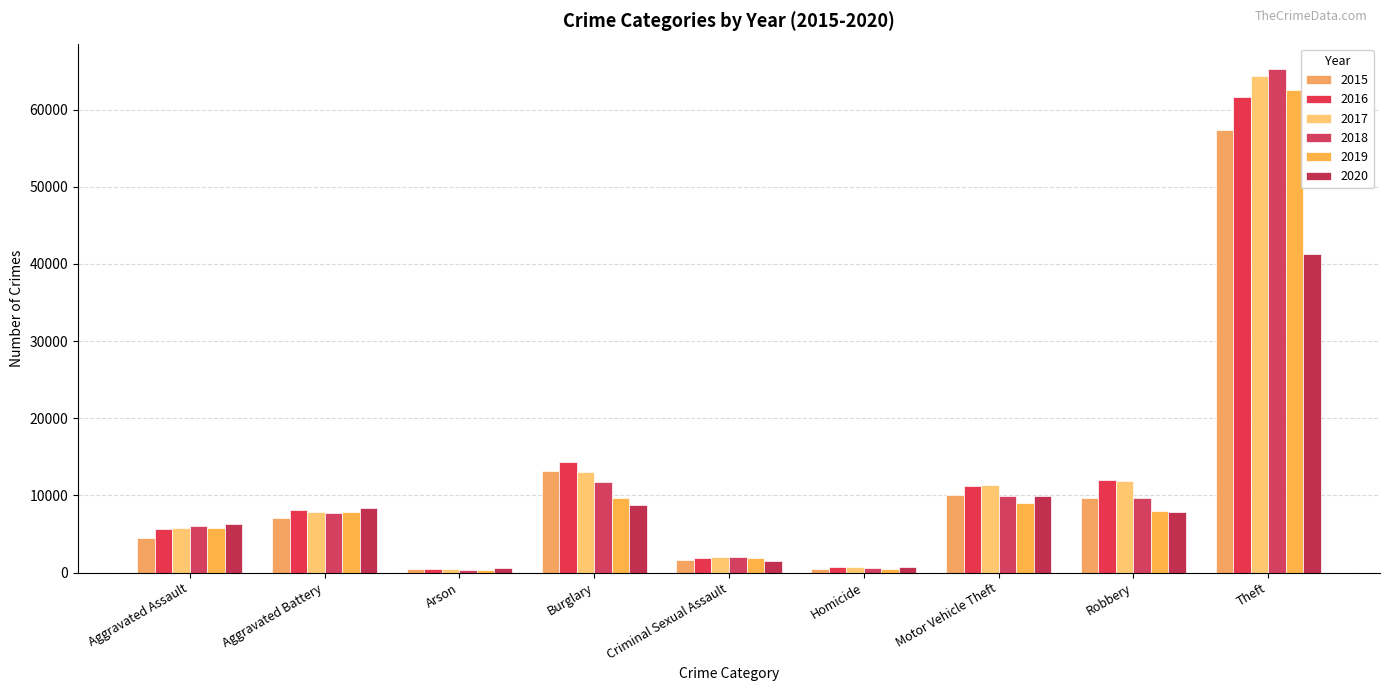

List the series in order of their peak value, highest first.

2018, 2017, 2019, 2016, 2015, 2020